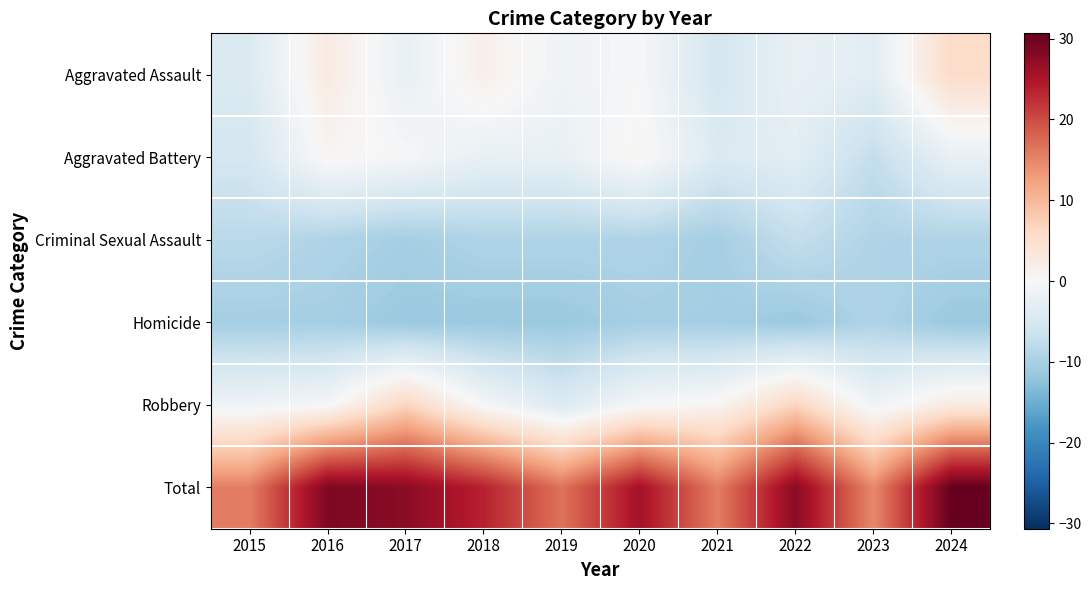

Reading left to right, list all the values displayed in this chart.

Aggravated Assault: 2015=-4.3	2016=2.7	2017=-2.3	2018=1.7	2019=-1.3	2020=-0.3	2021=-5.3	2022=-2.3	2023=-3.3	2024=5.7
Aggravated Battery: 2015=-5.3	2016=0.7	2017=-0.3	2018=-2.3	2019=-2.3	2020=0.7	2021=-4.3	2022=-3.3	2023=-7.3	2024=-2.3
Criminal Sexual Assault: 2015=-8.3	2016=-9.3	2017=-10.3	2018=-9.3	2019=-9.3	2020=-9.3	2021=-10.3	2022=-7.3	2023=-9.3	2024=-9.3
Homicide: 2015=-10.3	2016=-10.3	2017=-11.3	2018=-11.3	2019=-11.3	2020=-10.3	2021=-10.3	2022=-11.3	2023=-9.3	2024=-11.3
Robbery: 2015=-1.3	2016=-0.3	2017=6.7	2018=-0.3	2019=-4.3	2020=-0.3	2021=0.7	2022=6.7	2023=-1.3	2024=2.7
Total: 2015=15.7	2016=28.7	2017=27.7	2018=23.7	2019=16.7	2020=25.7	2021=15.7	2022=27.7	2023=14.7	2024=30.7